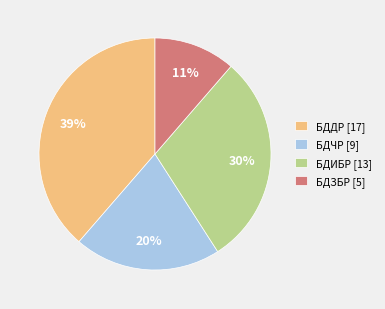

Approximately how many times larger is the value at БДДР compared to БДЧР?

1.9